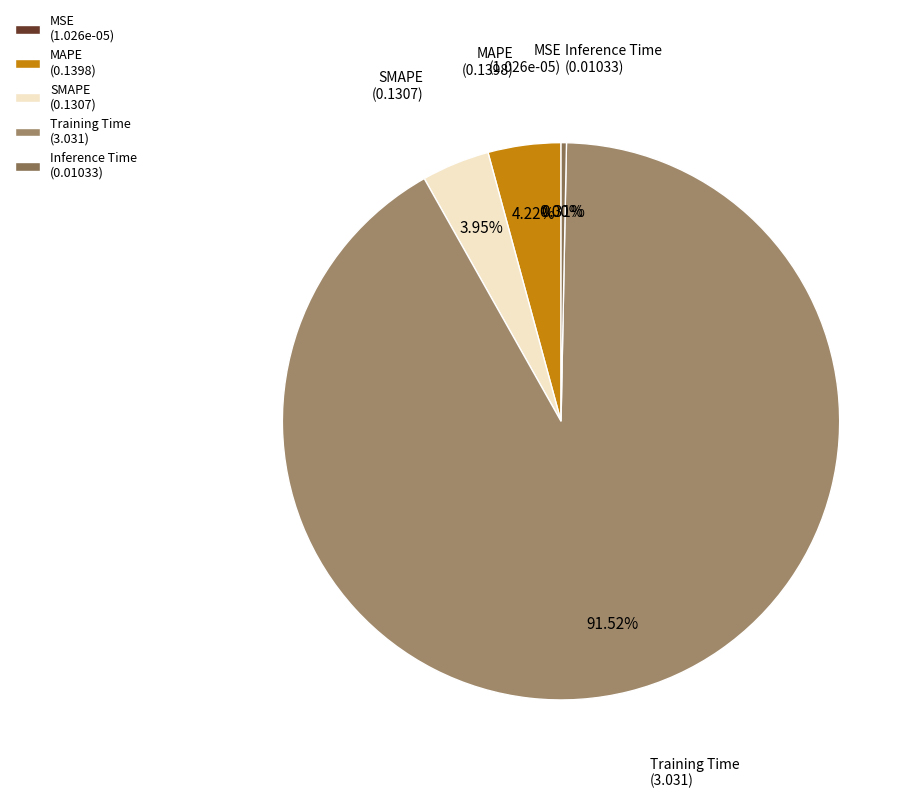

Which category has the smallest portion of the pie?

MSE